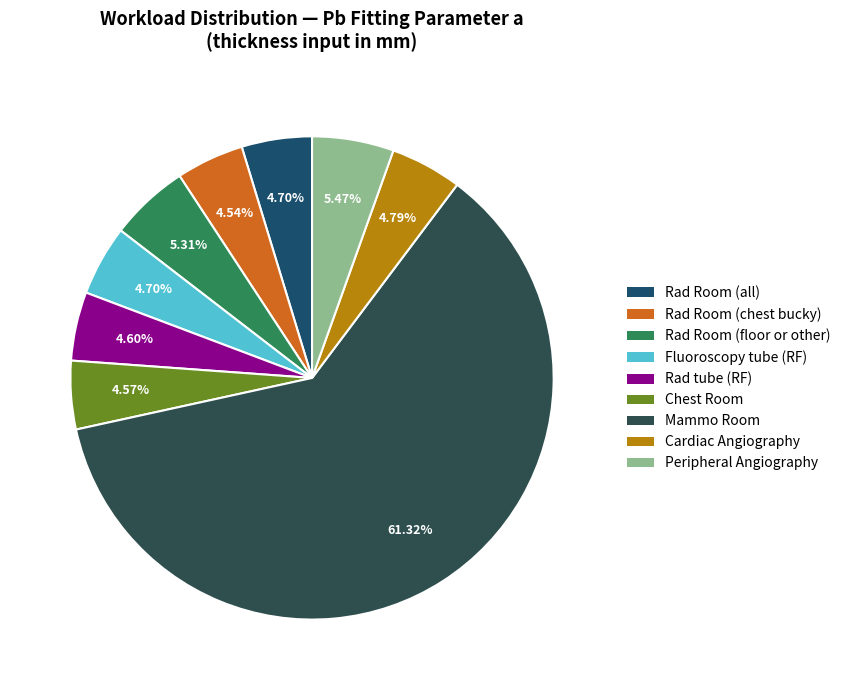

What is the ratio of the value at Fluoroscopy tube (RF) to the value at Chest Room?

1.0